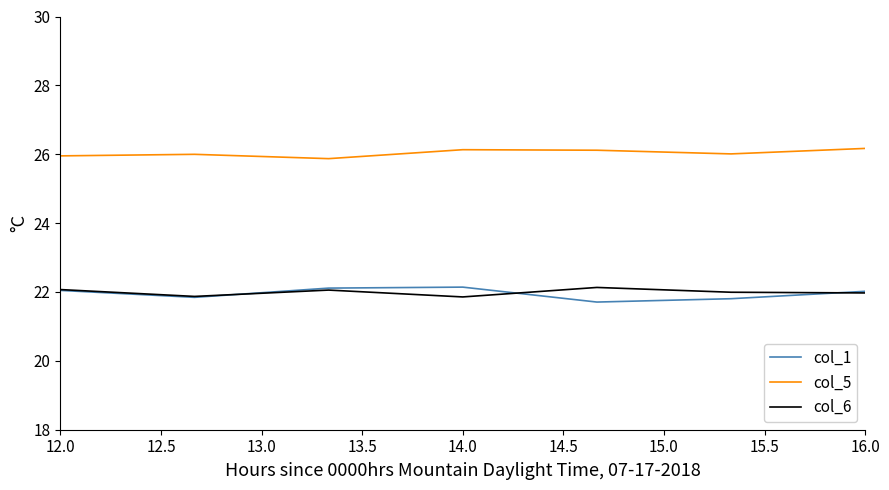

True or false: col_6 and col_5 cross at least once.

False